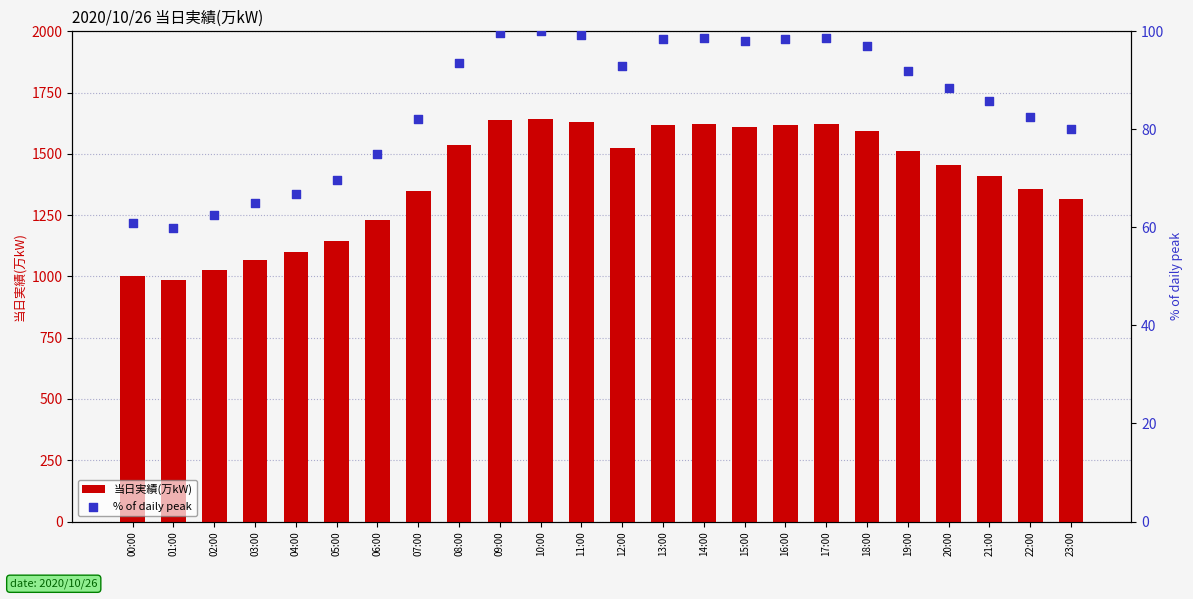

At how many categories does at least one series exceed 851?

24